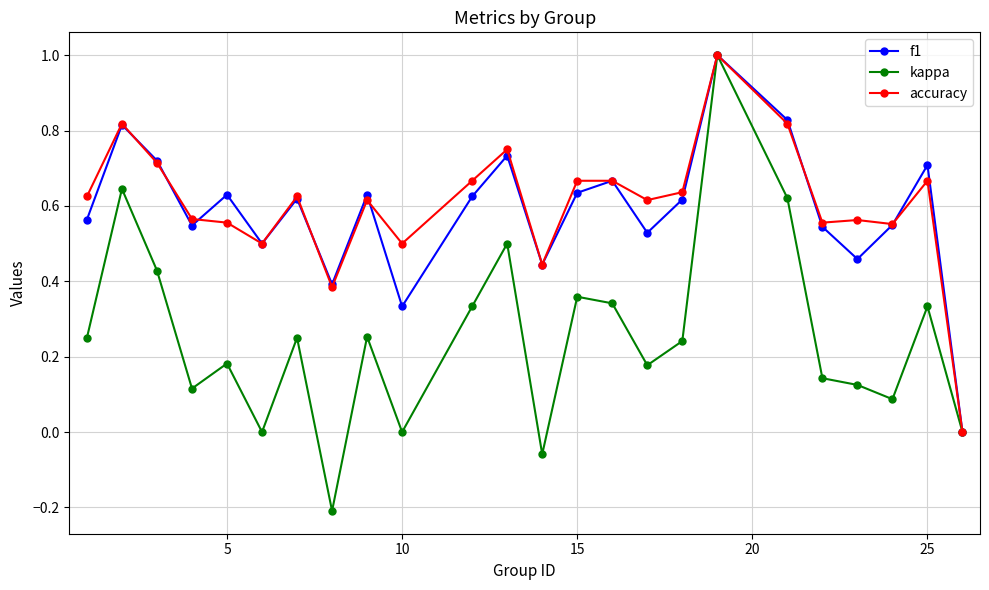

Which series has the largest range (max minus min)?

kappa